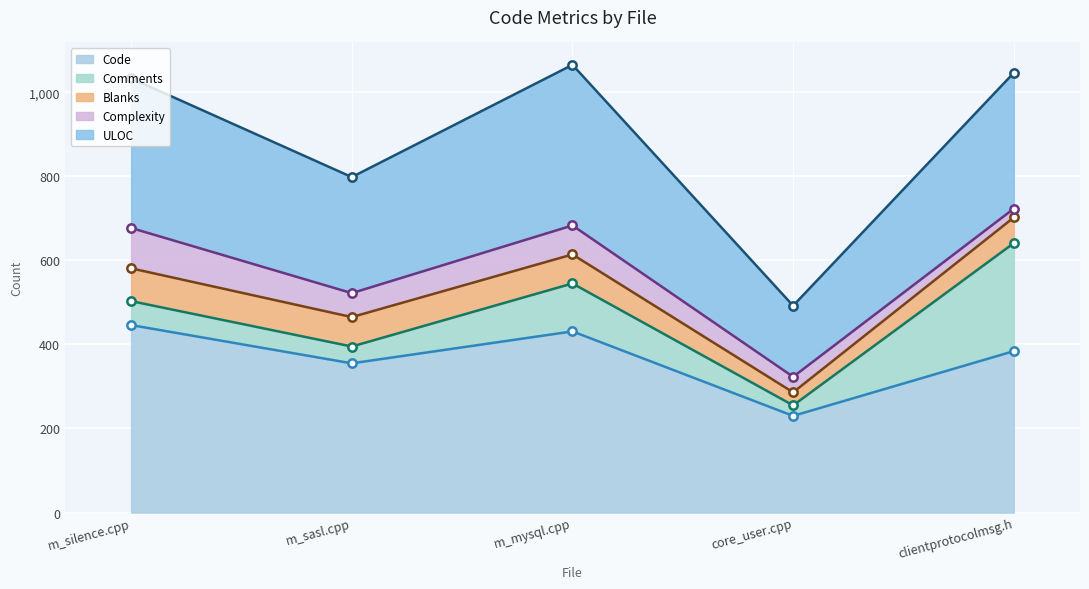

True or false: Complexity has a value of 21 at clientprotocolmsg.h.

True